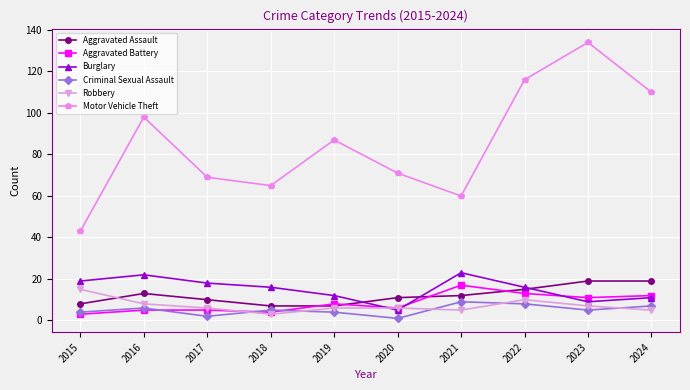

What is the highest value of the Motor Vehicle Theft series?

134